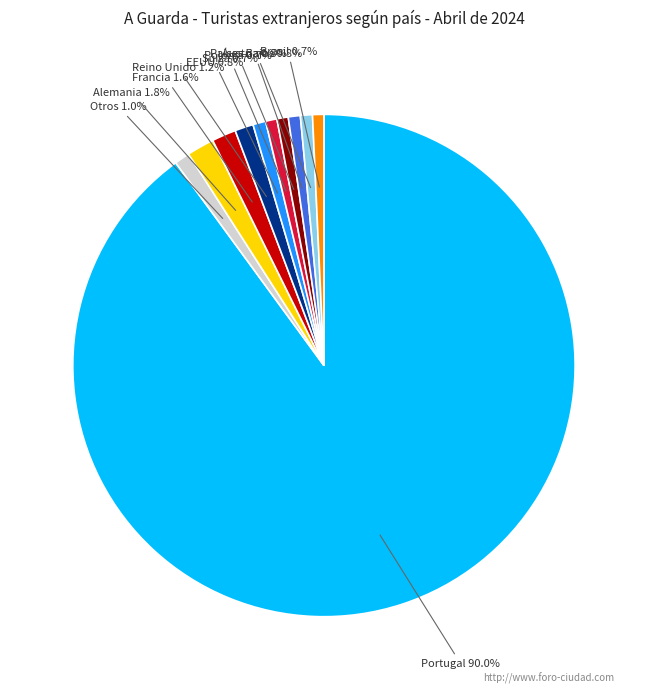

How many segments does this pie chart have?

11